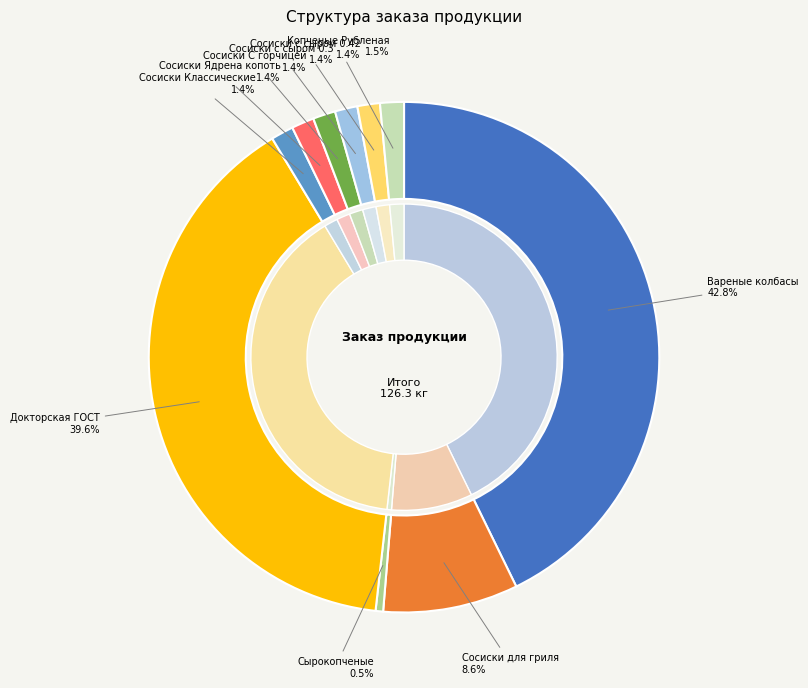

Which category has the smallest portion of the pie?

Сырокопченые колбасы